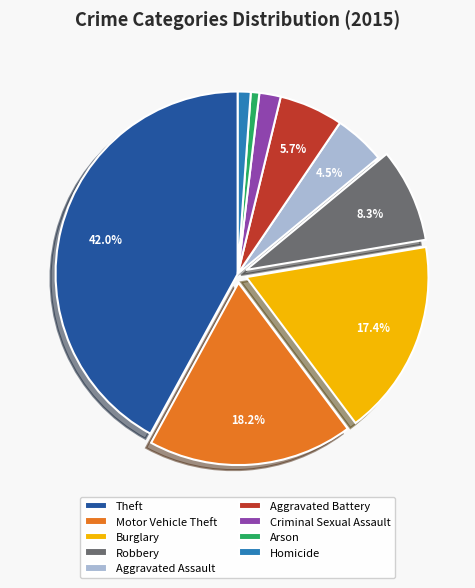

Is there any slice that represents more than half of the pie?

No